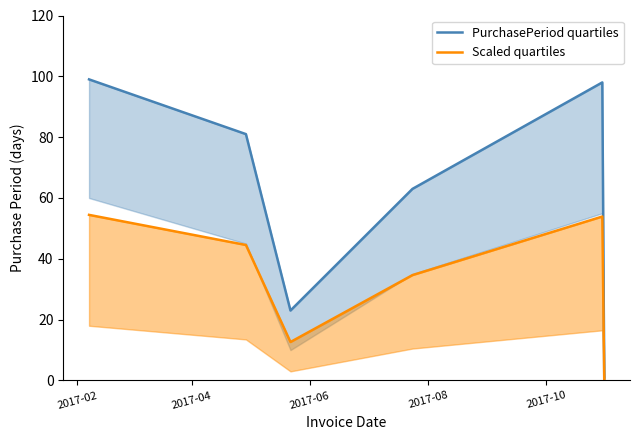

True or false: PurchasePeriod quartiles and Scaled quartiles intersect in this chart.

False